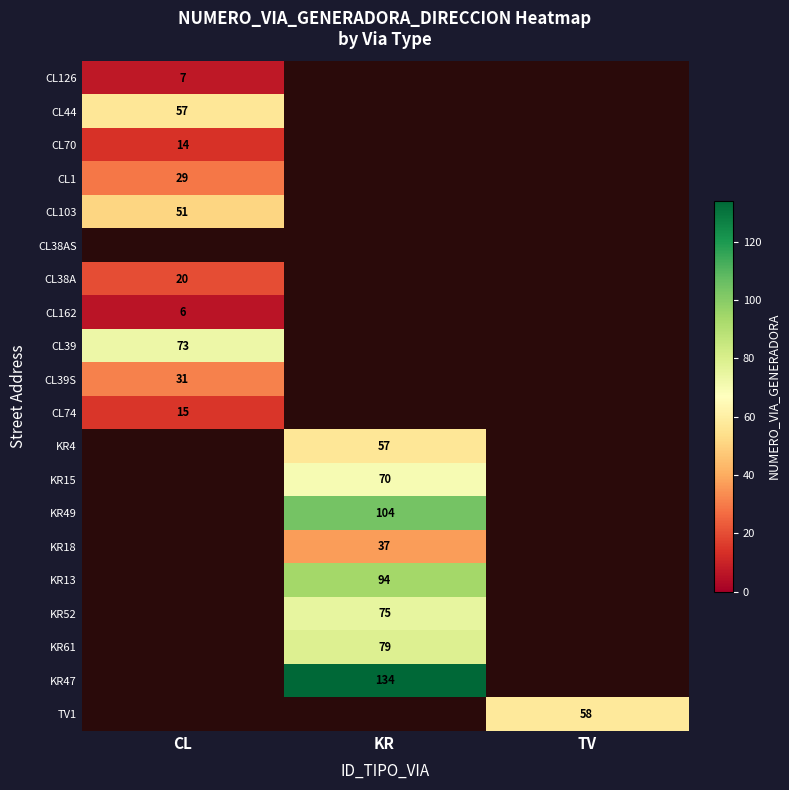

The value of CL44 at CL is 57. True or false?

True